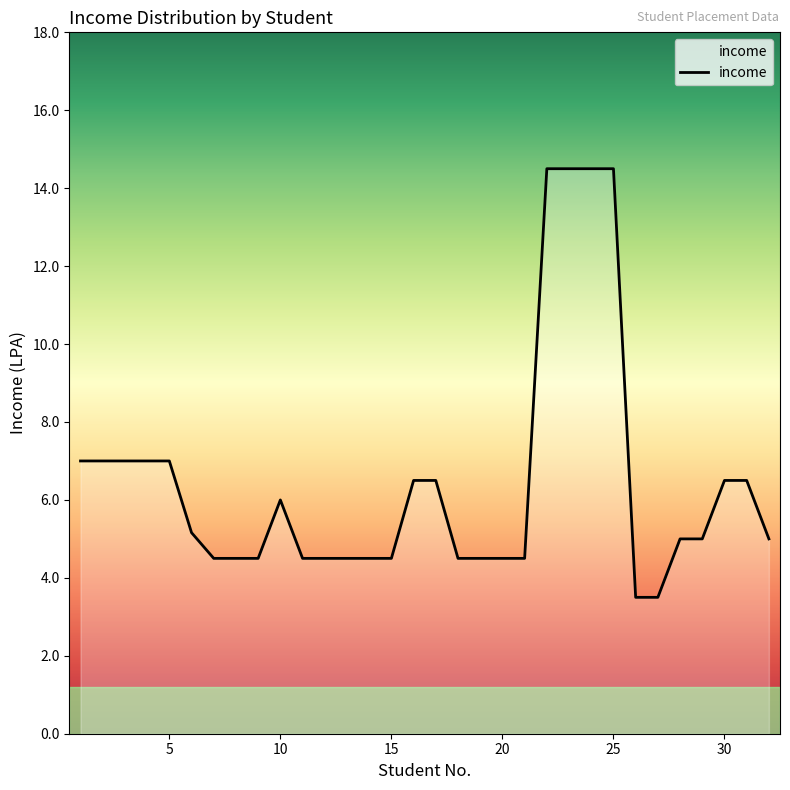

What is the smallest value displayed?

3.5